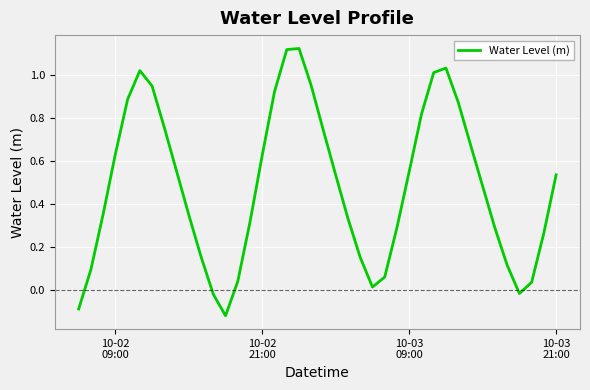

What is the difference between the maximum and minimum values?

1.2